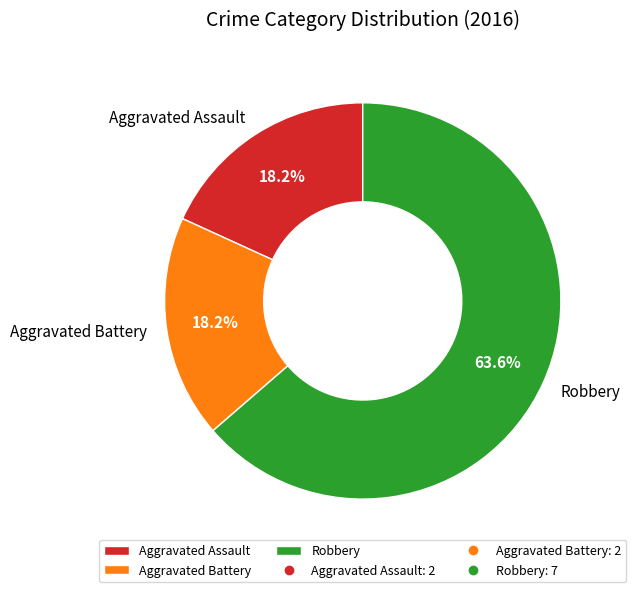

Between Robbery and Aggravated Battery, which is larger?

Robbery